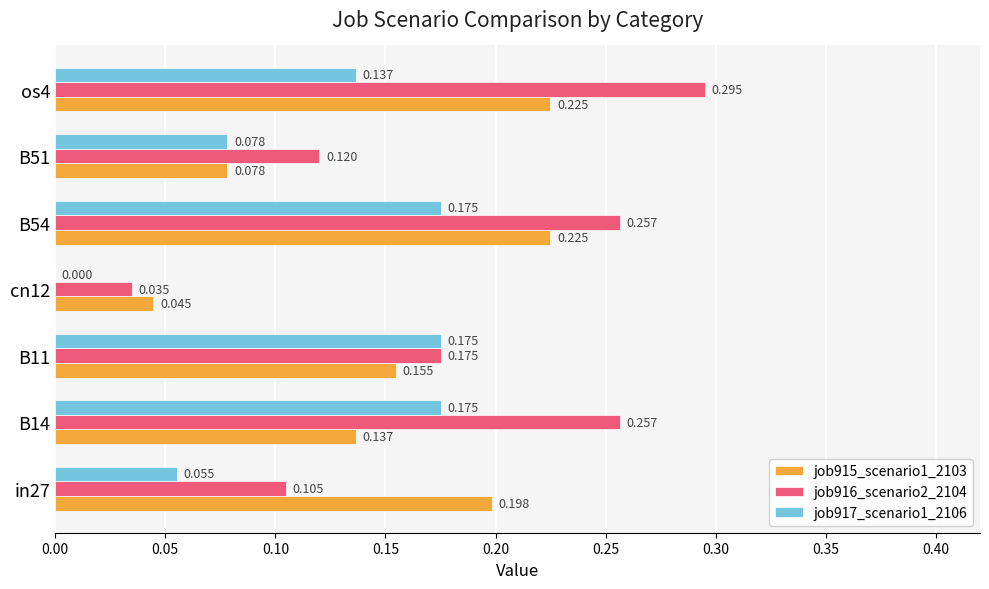

Is the value of job916_scenario2_2104 at B14 greater than the value of job915_scenario1_2103 at B51?

Yes